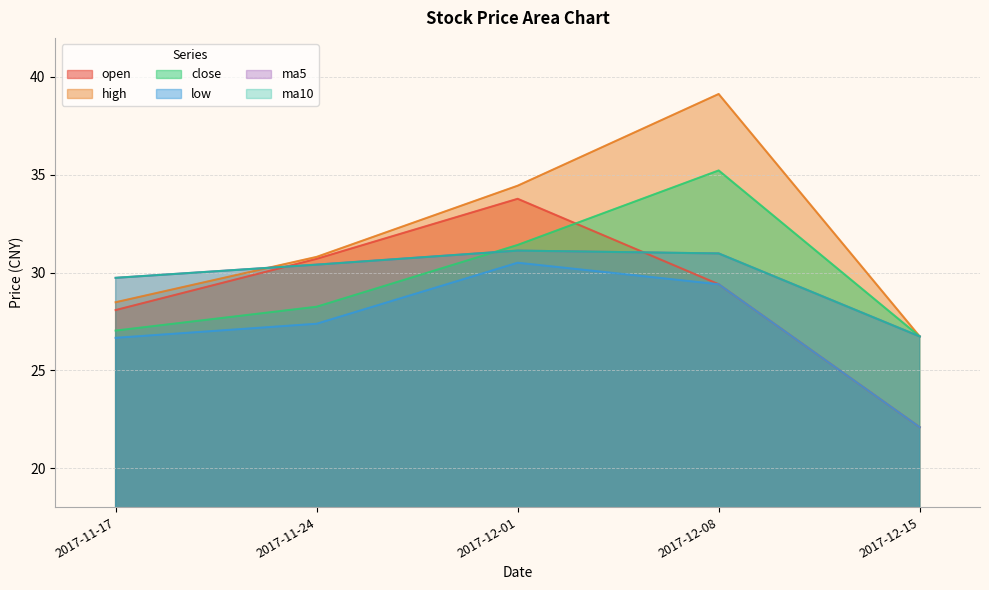

Reading left to right, what are all the values shown in this chart?

open: 28.1	30.7	33.8	29.4	22.1
high: 28.5	30.8	34.4	39.1	26.7
close: 27.0	28.2	31.4	35.2	26.7
low: 26.7	27.4	30.5	29.4	22.1
ma5: 29.7	30.4	31.1	31.0	26.7
ma10: 29.7	30.4	31.1	31.0	26.7